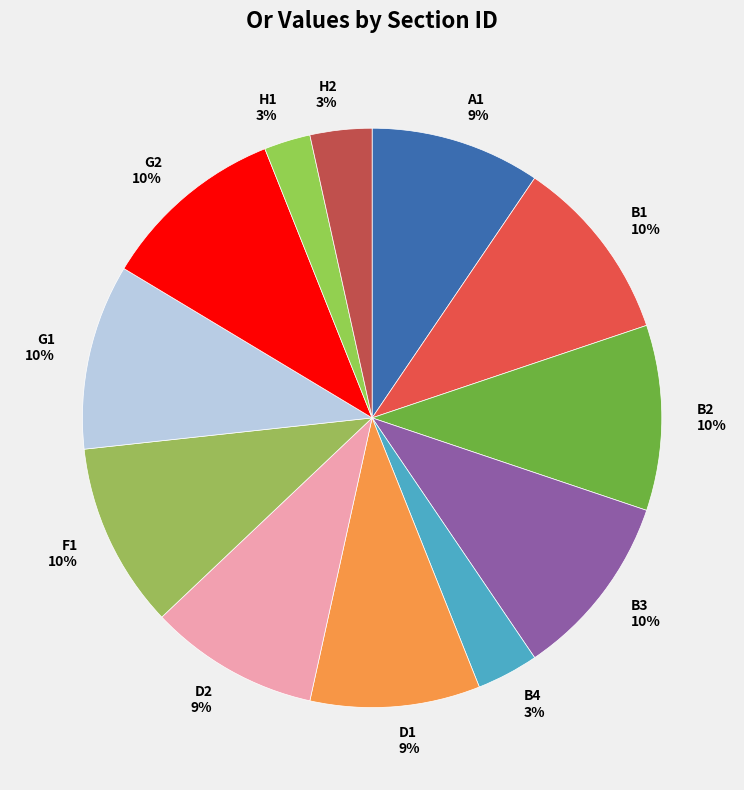

To the nearest percent, what portion does D2 represent?

9%